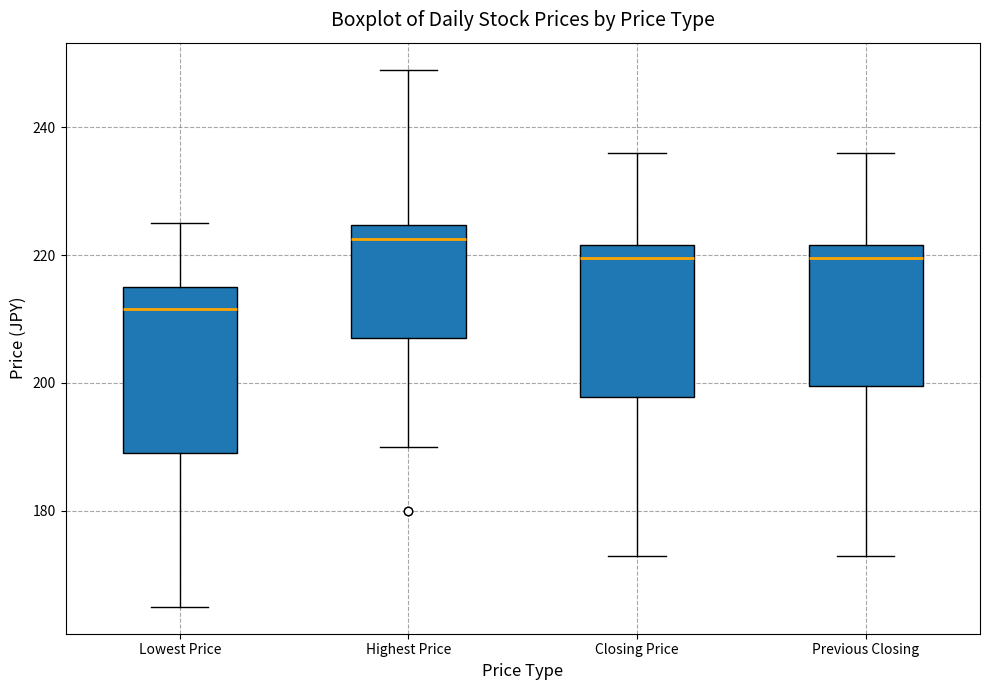

Reading left to right, transcribe this box plot: for each box, give where its median line is, the range the box spans, and where its two whiskers end, as read against the y-axis. The values are not printed on the chart, so give them approximately, as read against the axis.

Lowest Price: median 212, box 190 to 216, whiskers 166 to 226
Highest Price: median 222, box 208 to 224, whiskers 190 to 250
Closing Price: median 220, box 198 to 222, whiskers 174 to 236
Previous Closing: median 220, box 200 to 222, whiskers 174 to 236